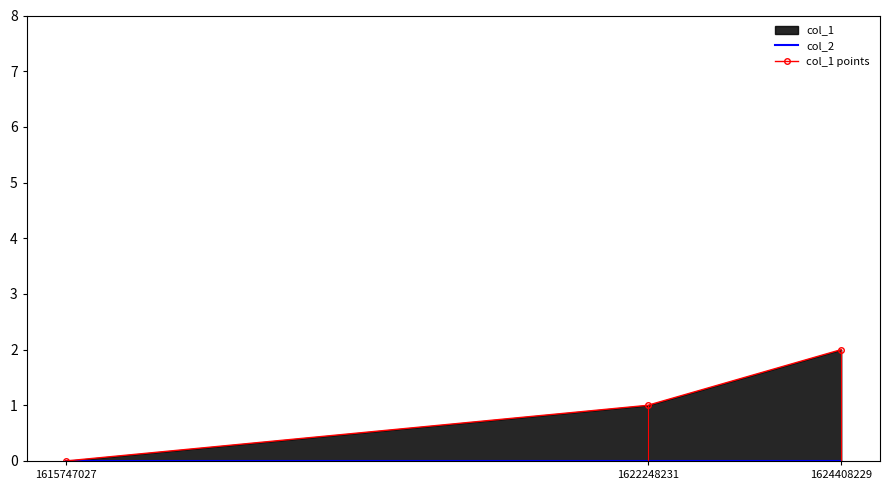

What is the sum of all col_1 points values?

3